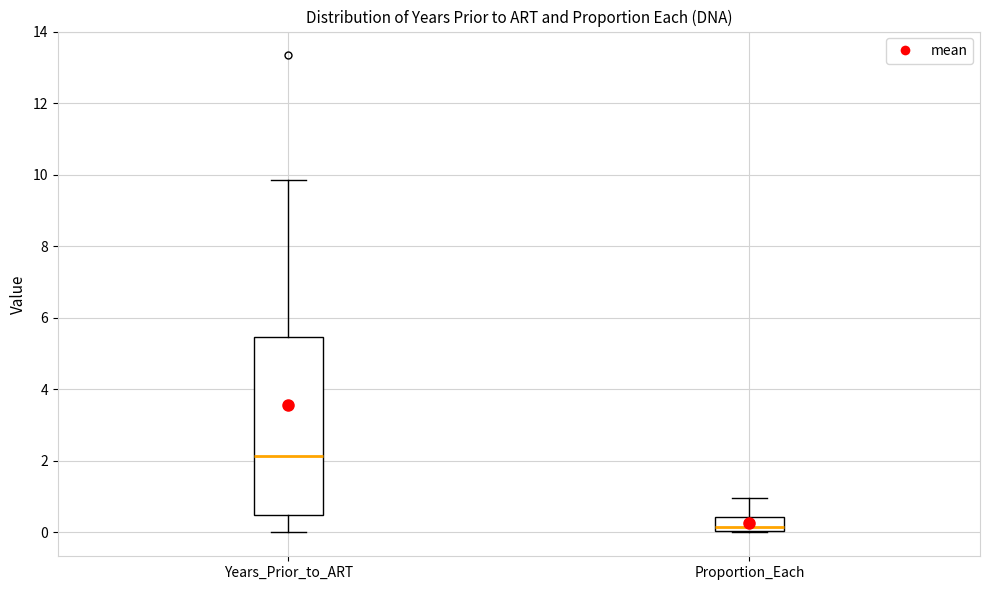

Where is the upper edge of the box for Proportion_Each on the y-axis? The values are not printed on the chart, so give them approximately, as read against the axis.

0.4